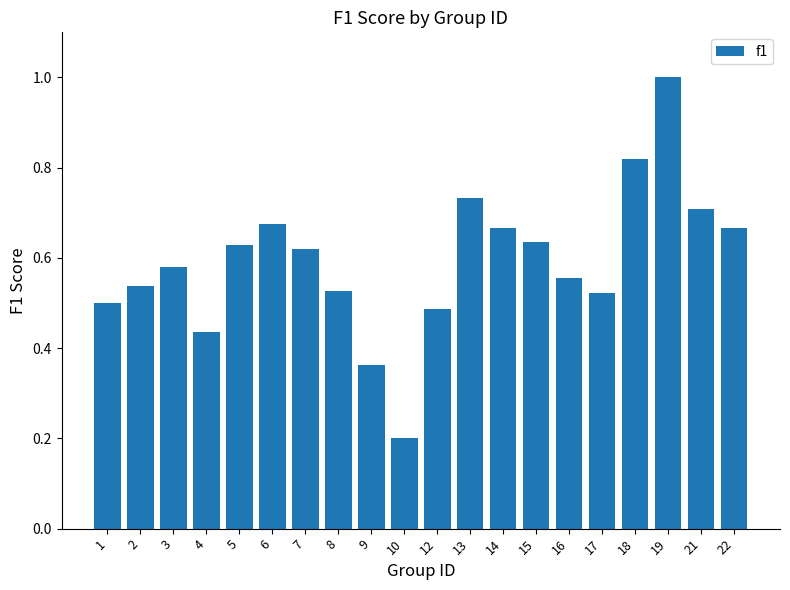

What is the change in value from 4 to 21?

+0.3